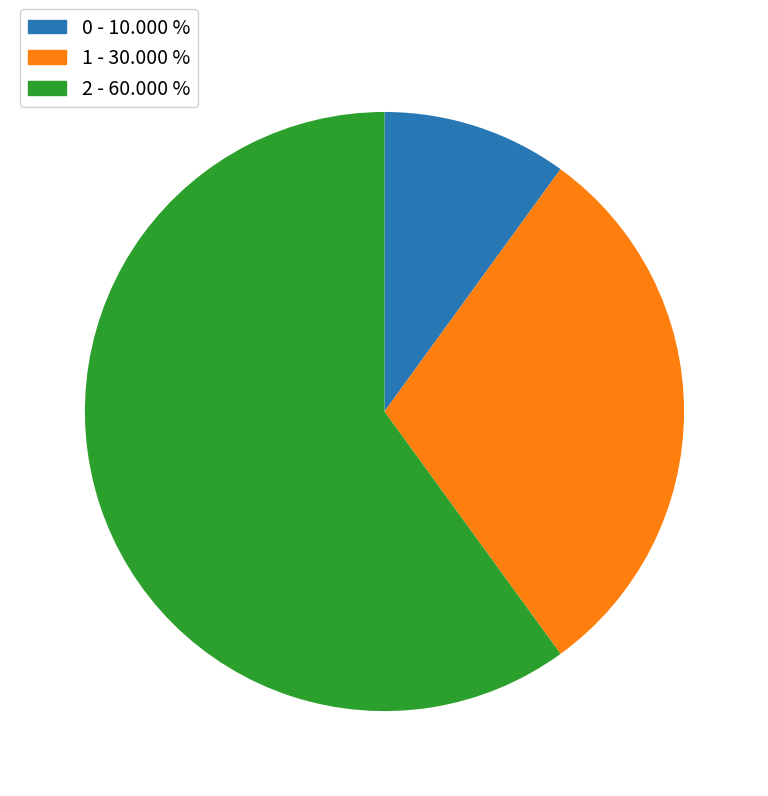

Is the sum of 2 and 1 greater than half?

Yes